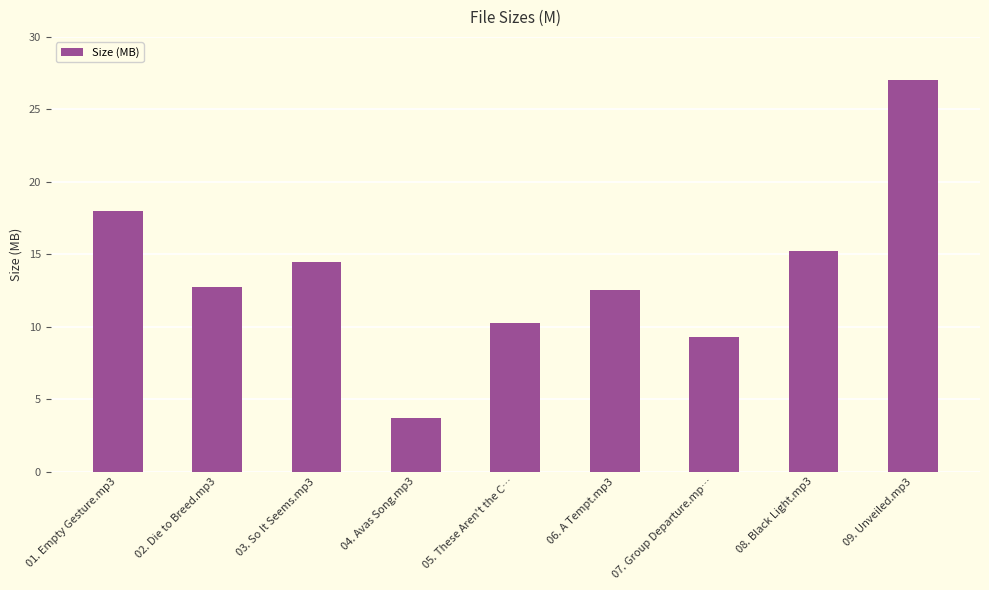

The value at 02. Die to Breed.mp3 is 19.0. True or false?

False